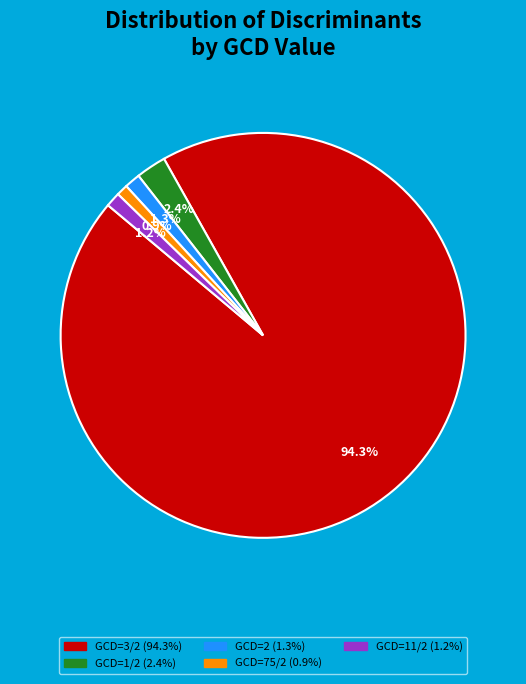

Does any single category account for the majority?

Yes